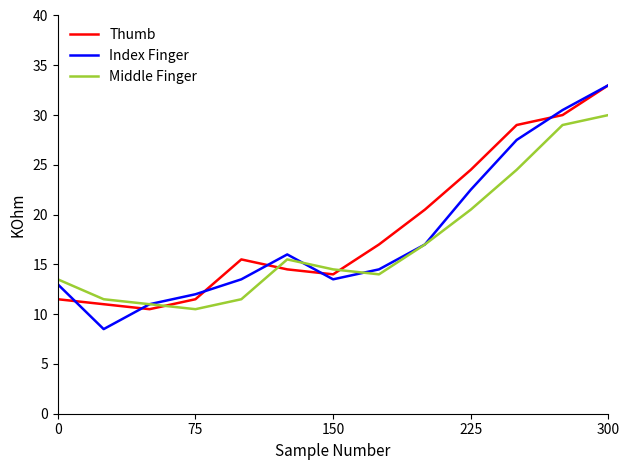

Does the chart display data point markers on the line(s)?

No